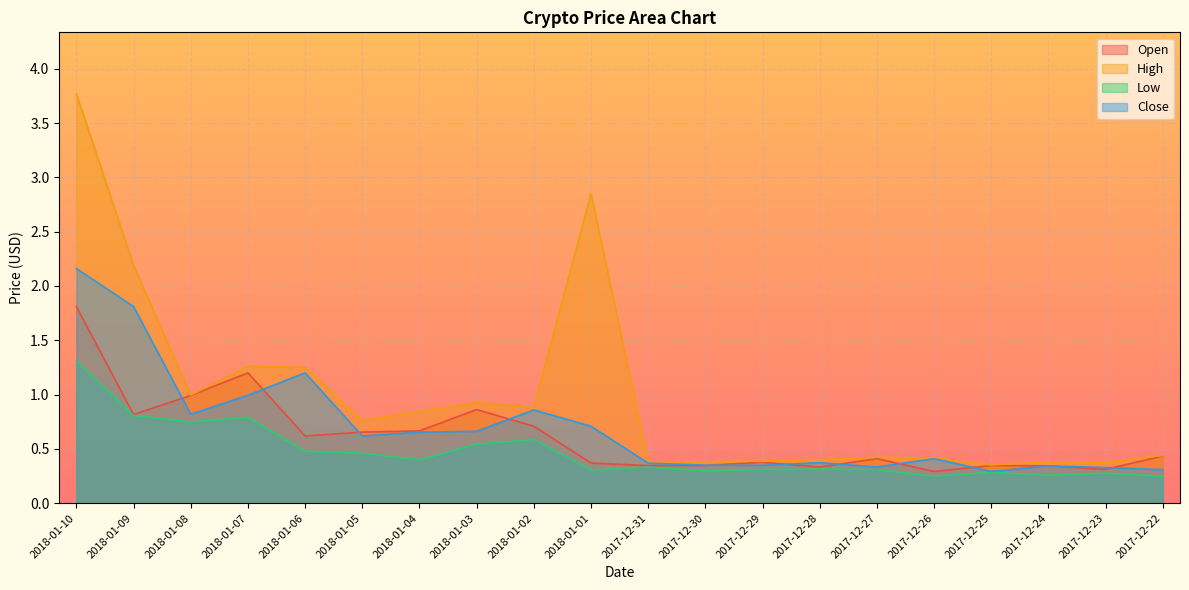

At how many categories does at least one series exceed 3?

1